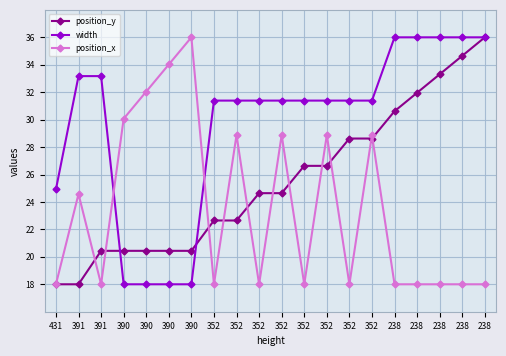

Reading right to left, extract all data points from this chart.

position_y: 238=36.0	238=34.7	238=33.3	238=32.0	238=30.6	352=28.6	352=28.6	352=26.6	352=26.6	352=24.6	352=24.6	352=22.6	352=22.6	390=20.4	390=20.4	390=20.4	390=20.4	391=20.4	391=18.0	431=18.0
width: 238=36.0	238=36.0	238=36.0	238=36.0	238=36.0	352=31.4	352=31.4	352=31.4	352=31.4	352=31.4	352=31.4	352=31.4	352=31.4	390=18.0	390=18.0	390=18.0	390=18.0	391=33.2	391=33.2	431=24.9
position_x: 238=18.0	238=18.0	238=18.0	238=18.0	238=18.0	352=28.9	352=18.0	352=28.9	352=18.0	352=28.9	352=18.0	352=28.9	352=18.0	390=36.0	390=34.0	390=32.0	390=30.1	391=18.0	391=24.6	431=18.0